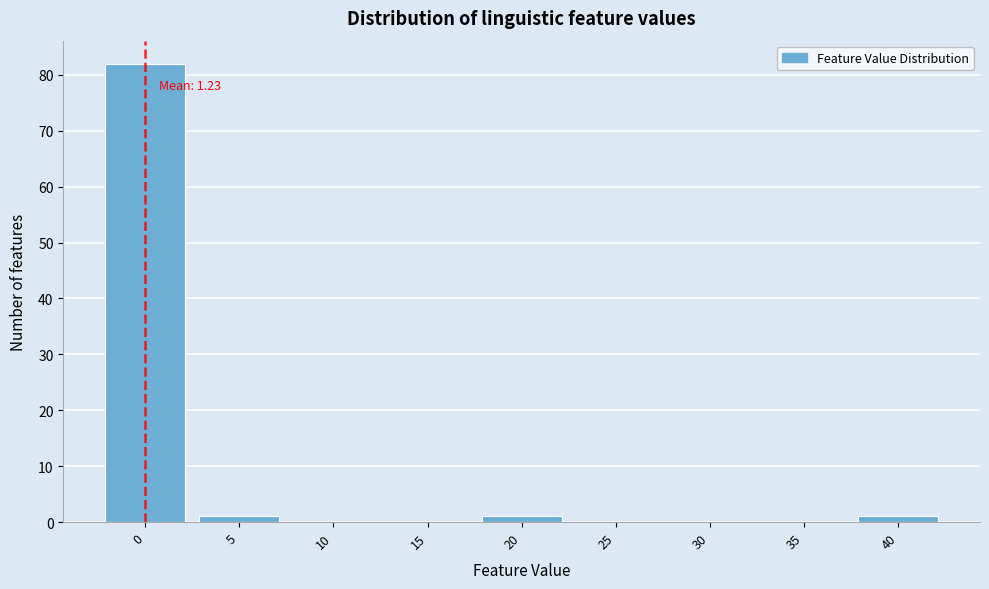

Reading left to right, extract all data points from this chart.

0=82	5=1	10=0	15=0	20=1	25=0	30=0	35=0	40=1